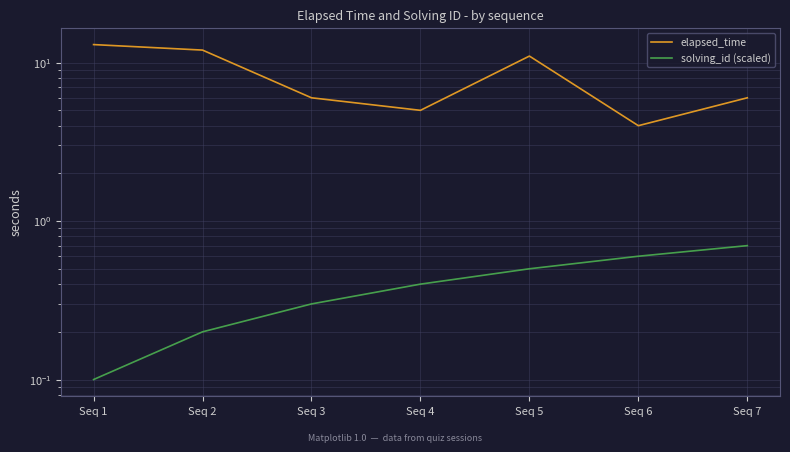

Rank the series at Seq 6 from highest to lowest value.

elapsed_time, solving_id (scaled)